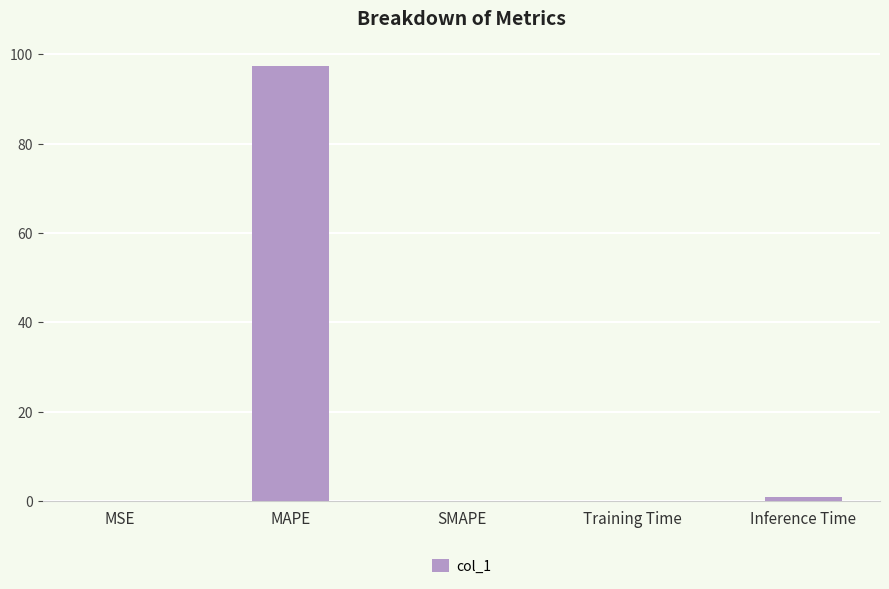

Which category has the highest value across all series?

MAPE